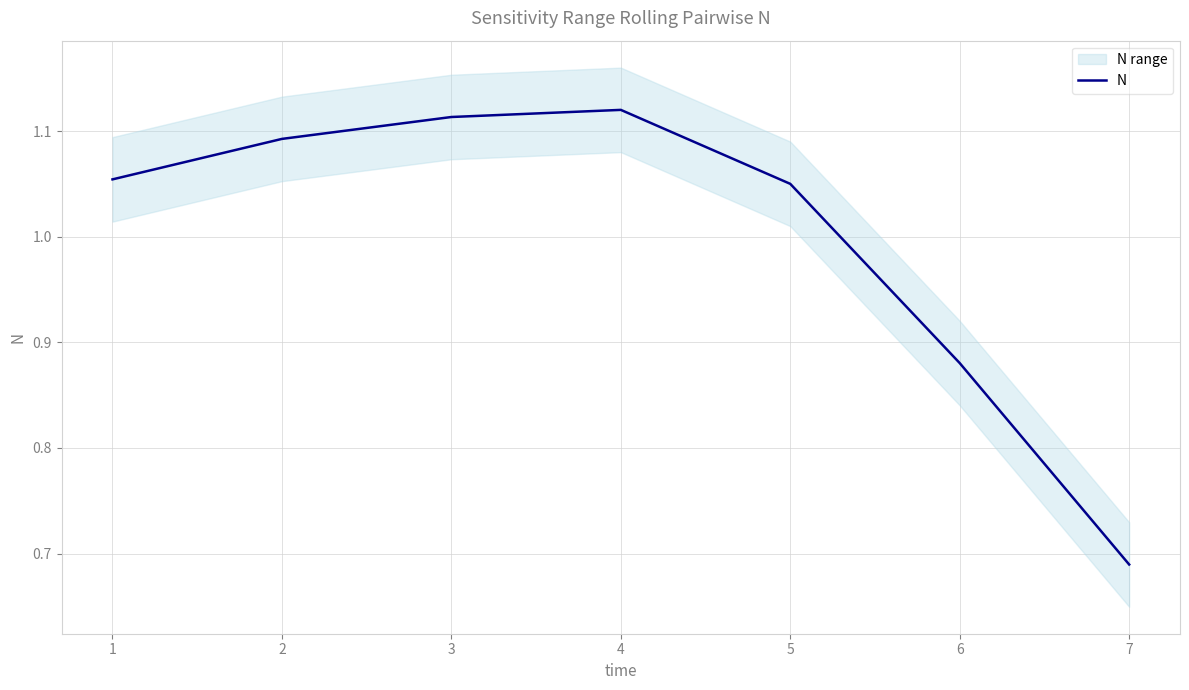

Where is N nearest to the value 0?

7